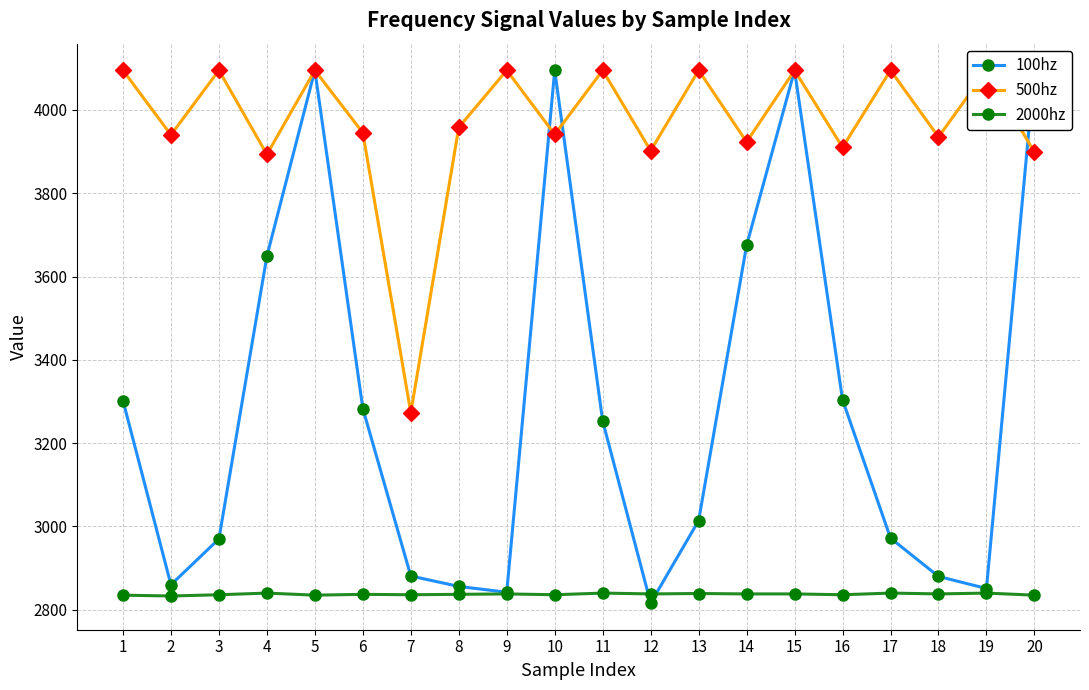

How many data points in 500hz are above 3958?

9